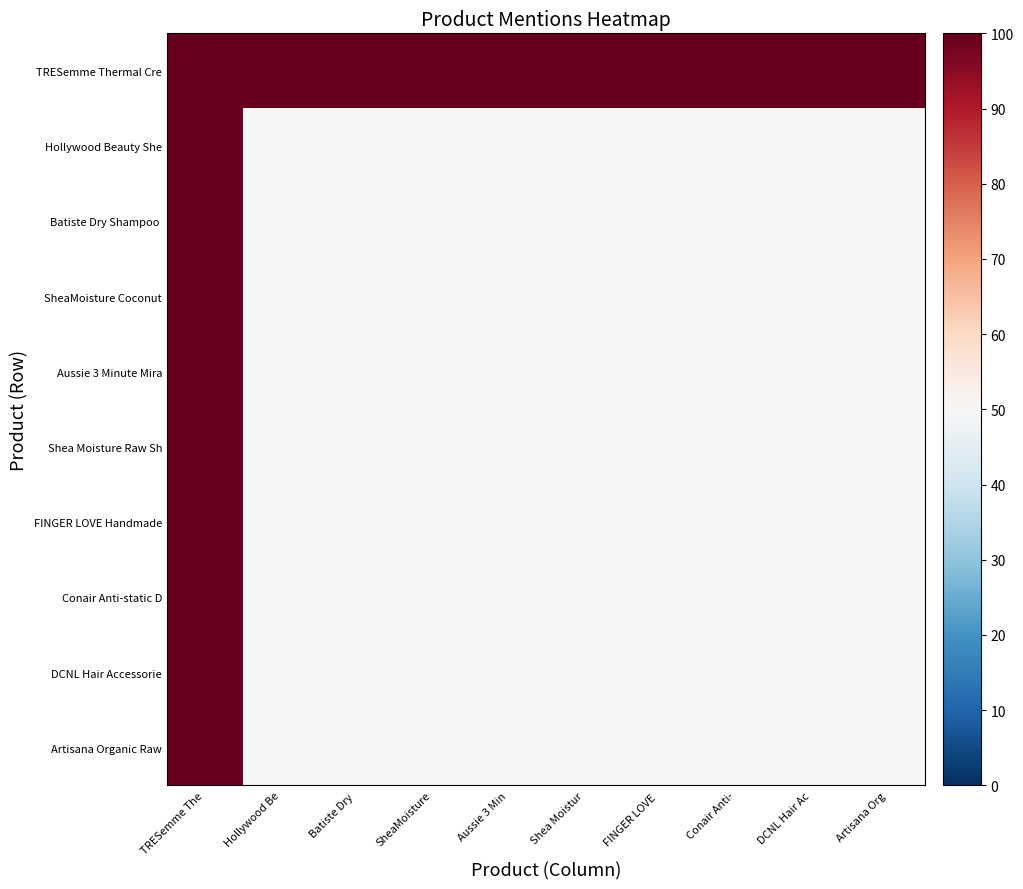

What is the total value across all series at DCNL Hair Ac?

550